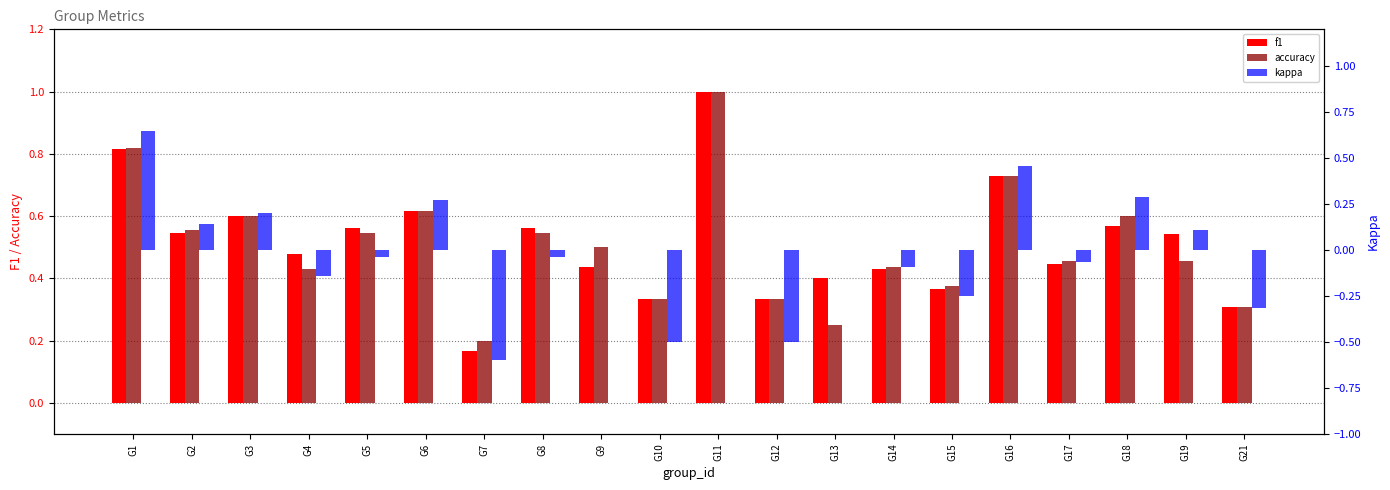

Does the chart contain any negative values?

Yes